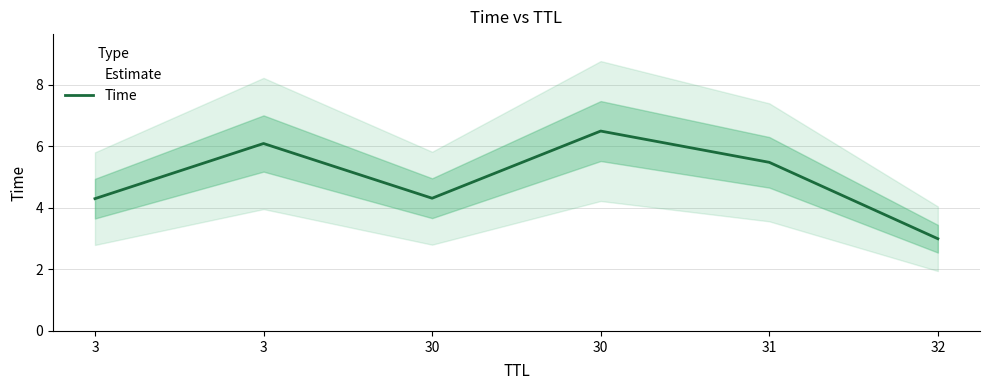

What is the greatest value displayed?

6.5